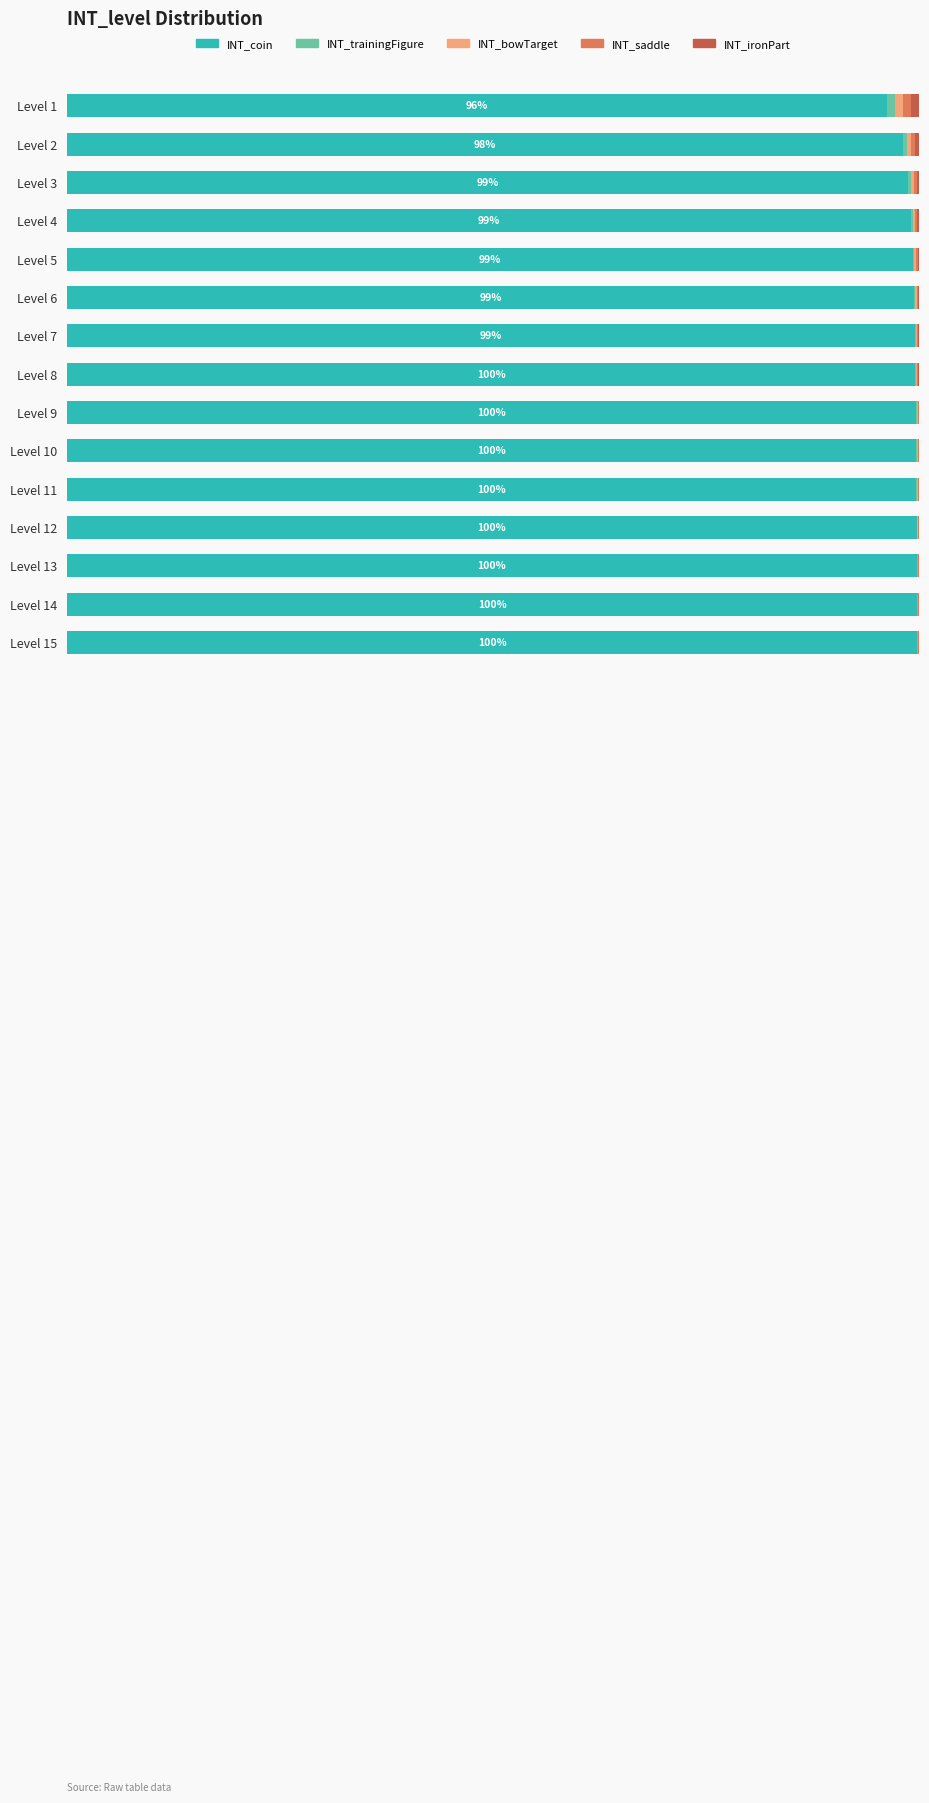

What is the average value of the INT_trainingFigure series?

0.2